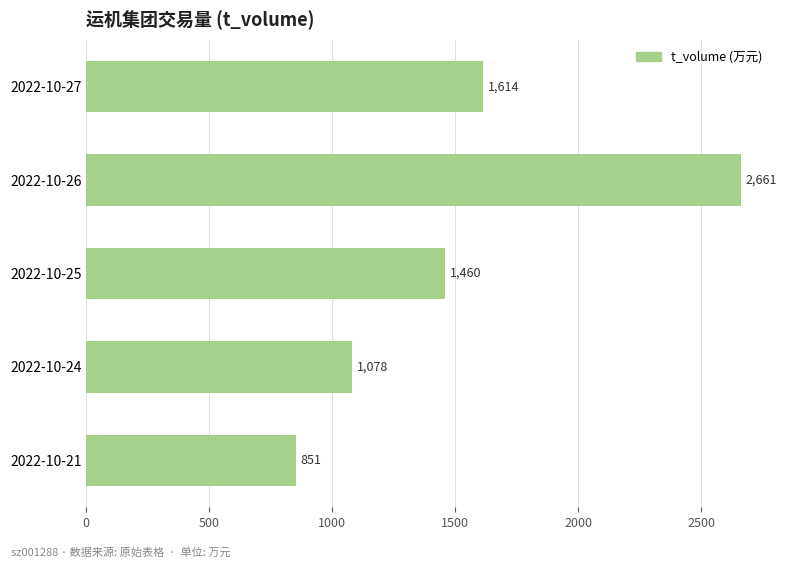

Are the bars horizontal?

Yes